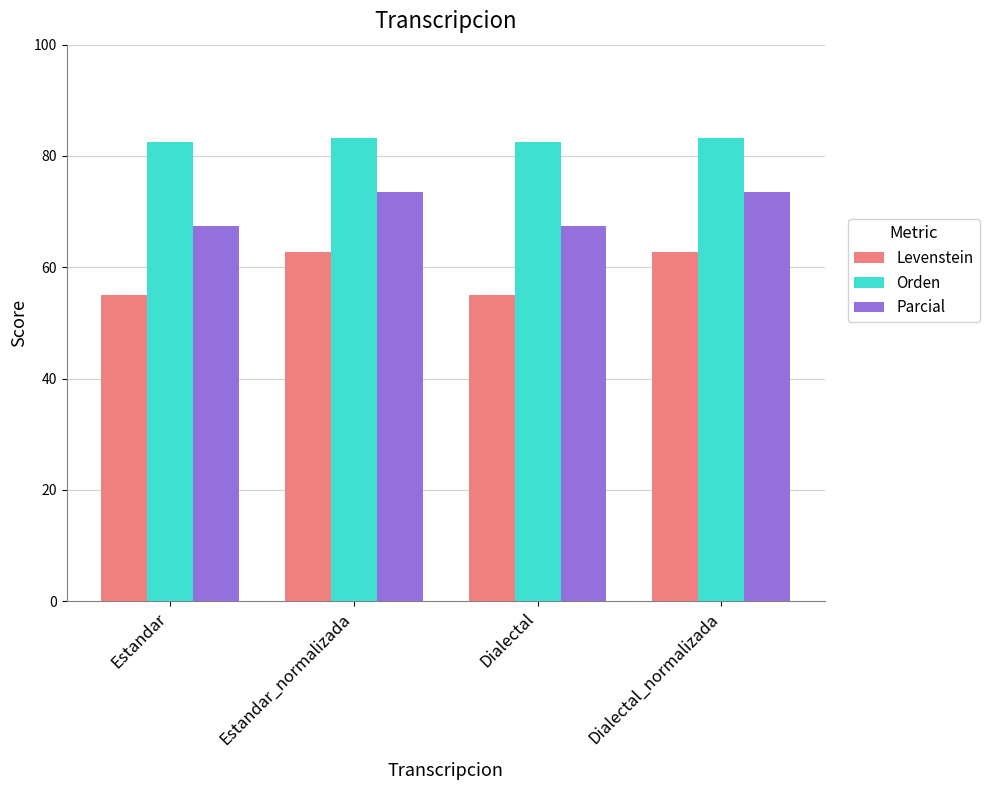

Which series changed the most between Estandar and Dialectal_normalizada?

Levenstein